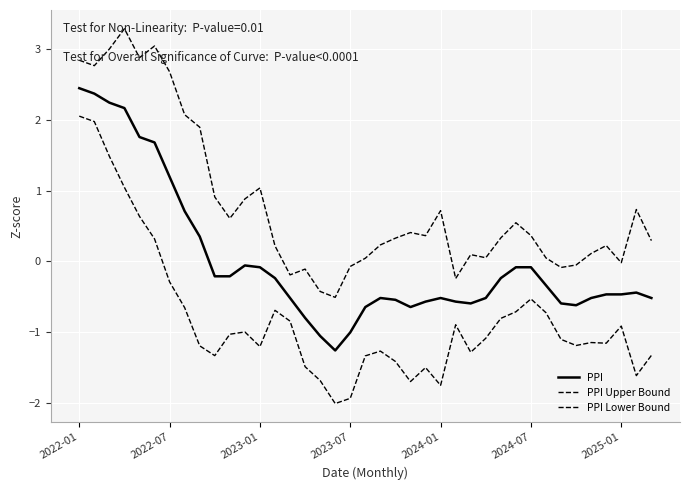

Does the chart have visible grid lines?

Yes